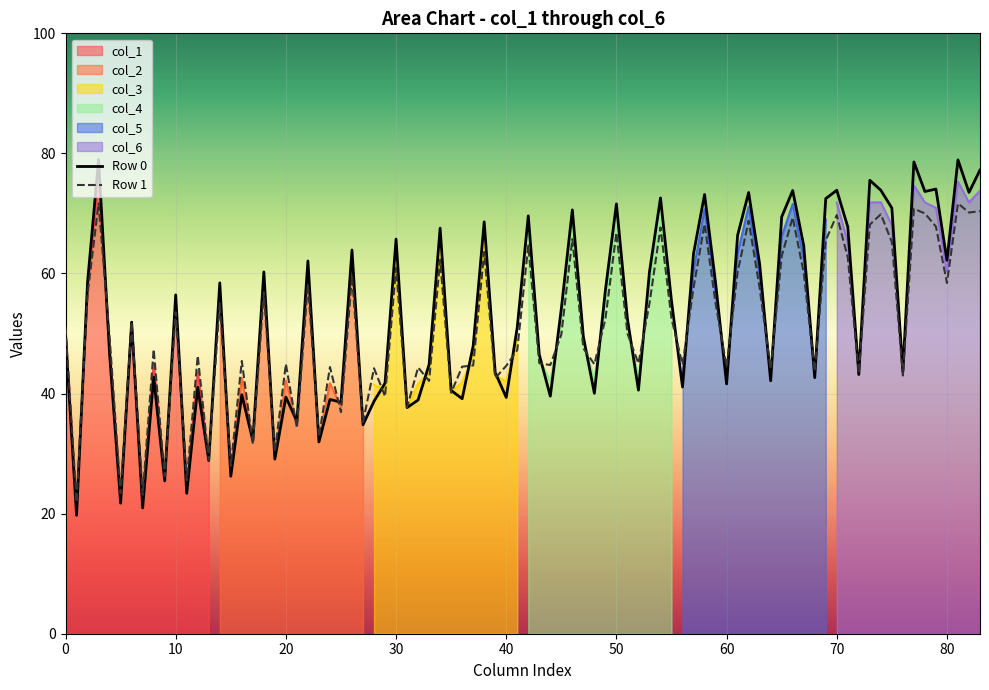

The Row 1 series shows 69.7 at 60. True or false?

False